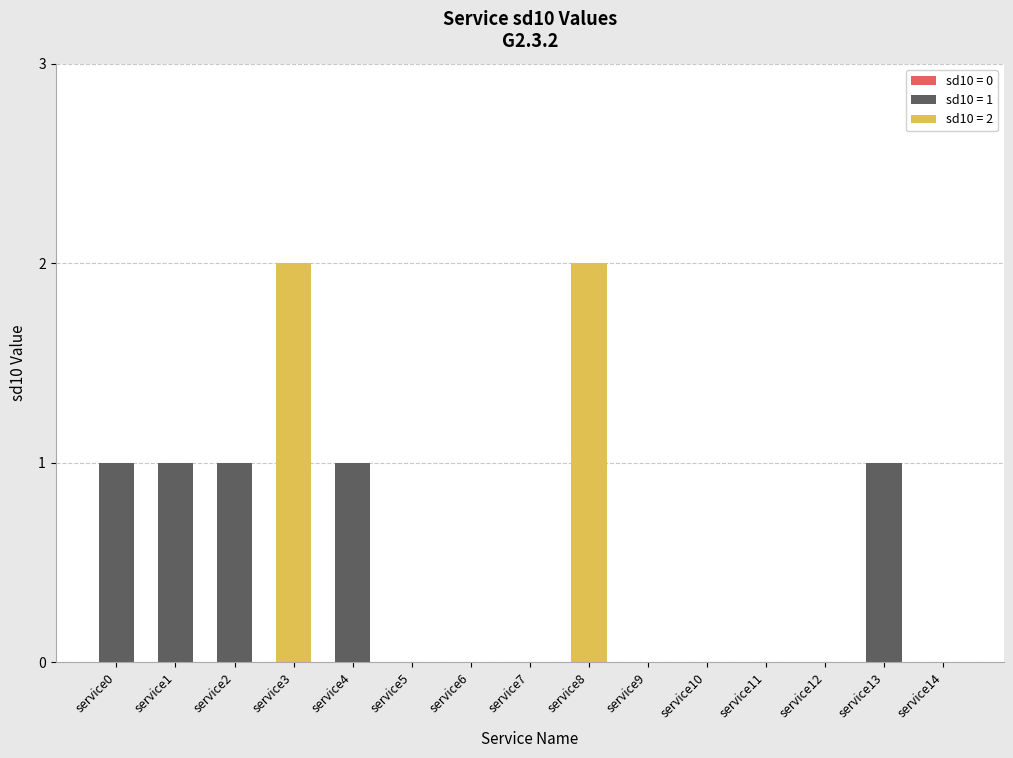

Reading left to right, what are all the values shown in this chart?

service0=1	service1=1	service2=1	service3=2	service4=1	service5=0	service6=0	service7=0	service8=2	service9=0	service10=0	service11=0	service12=0	service13=1	service14=0